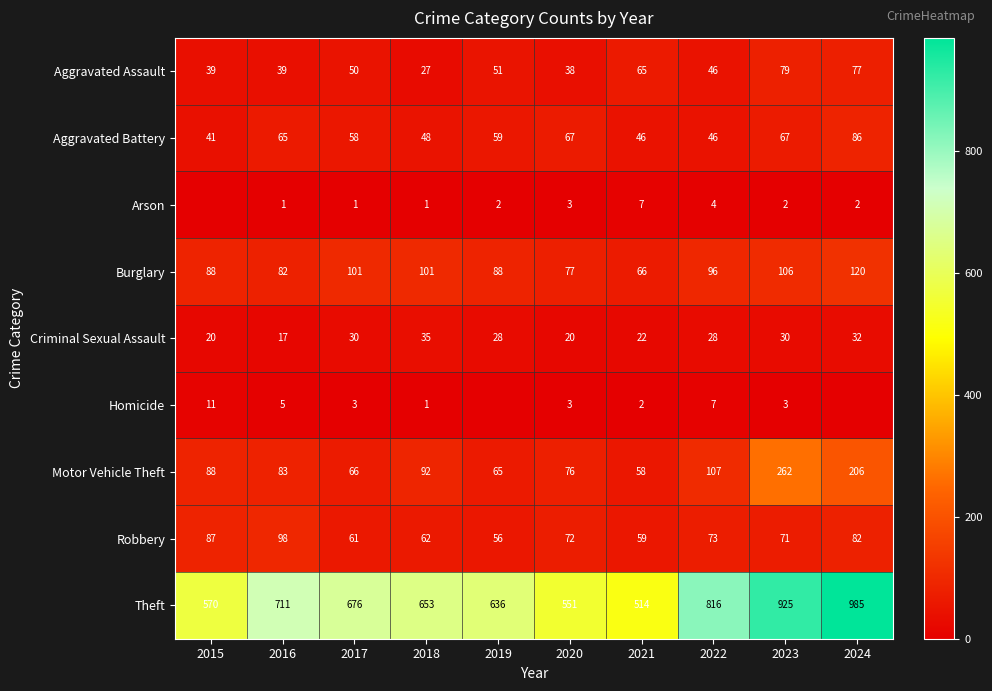

Which category has the highest value in the Motor Vehicle Theft series?

2023